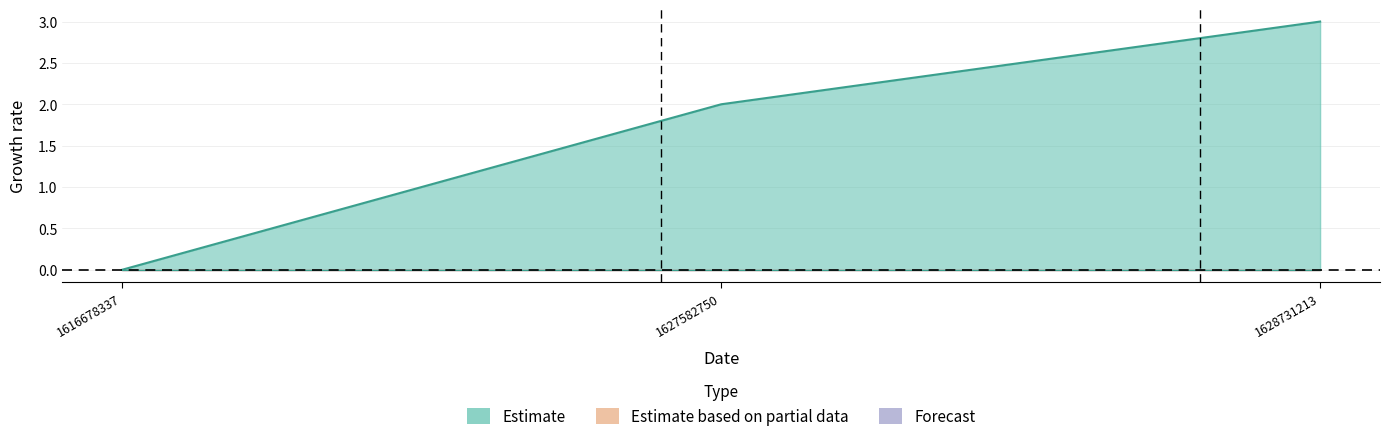

List the labels in order of value, smallest first.

1616678337, 1627582750, 1628731213